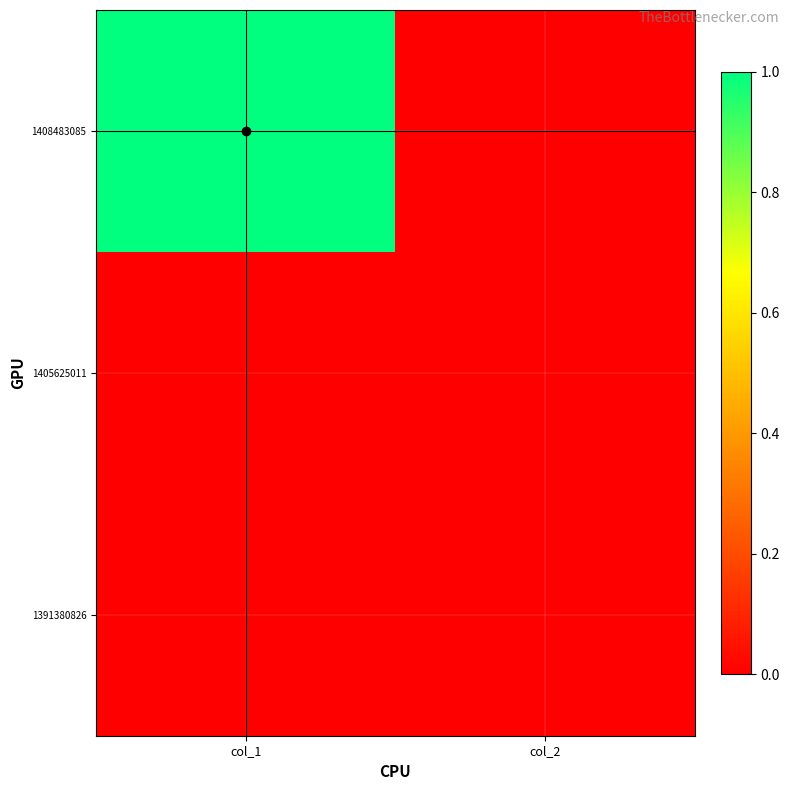

Reading left to right, transcribe all the data shown in this chart.

1391380826: col_1=0	col_2=0
1405625011: col_1=0	col_2=0
1408483085: col_1=1	col_2=0